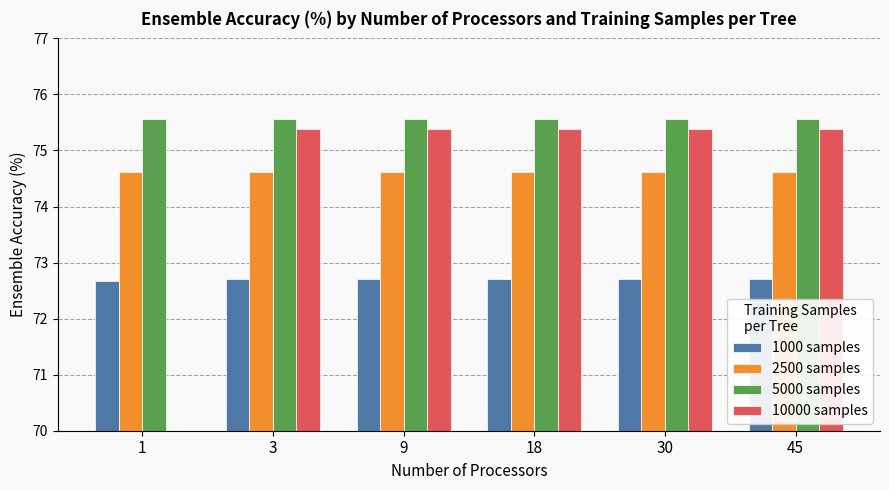

What value does the 5000 samples series have at 3?

75.6